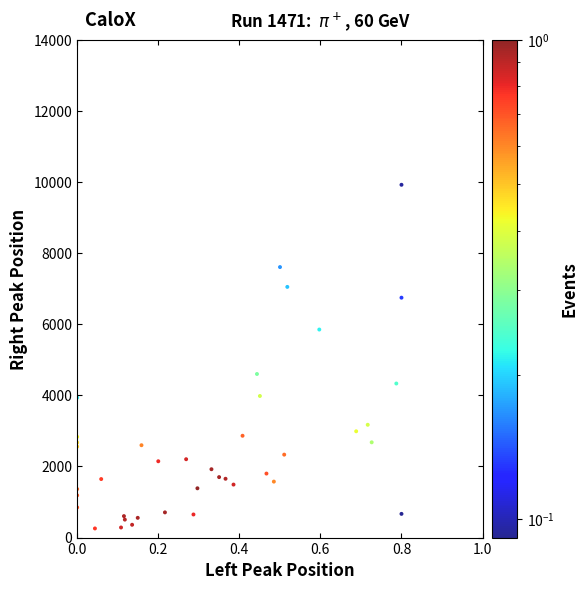

What Y value in the scatter plot is closest to 5089?

4600.5